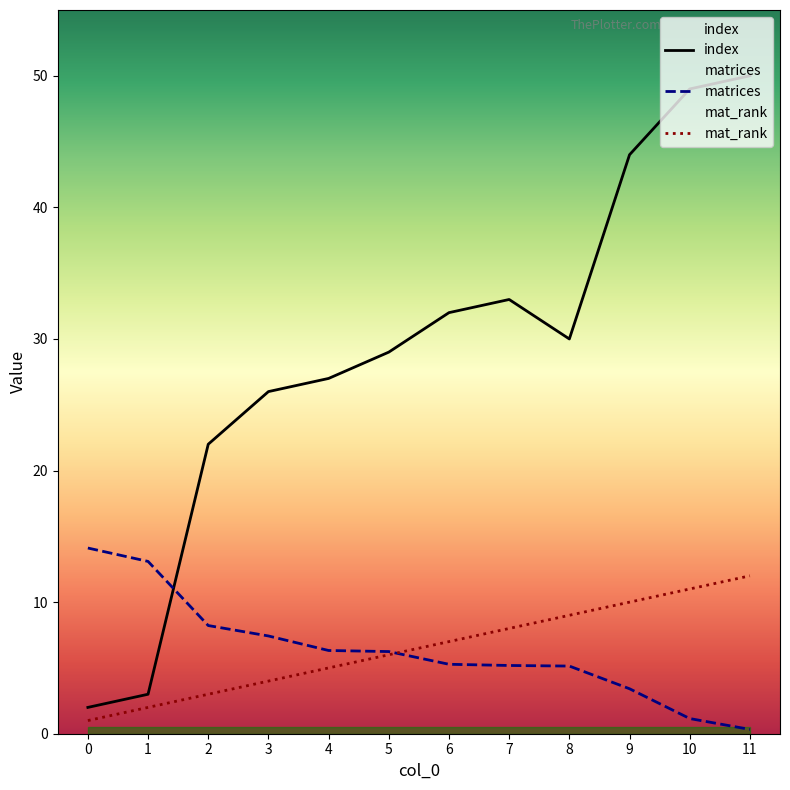

Which has a higher value, 7 or 2?

7